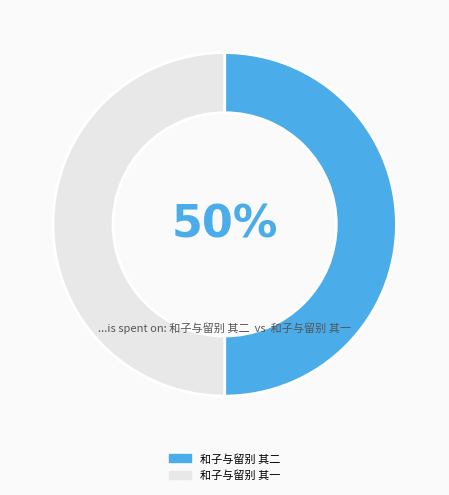

Is it true that 和子与留别 其二 is 59% of the pie?

False